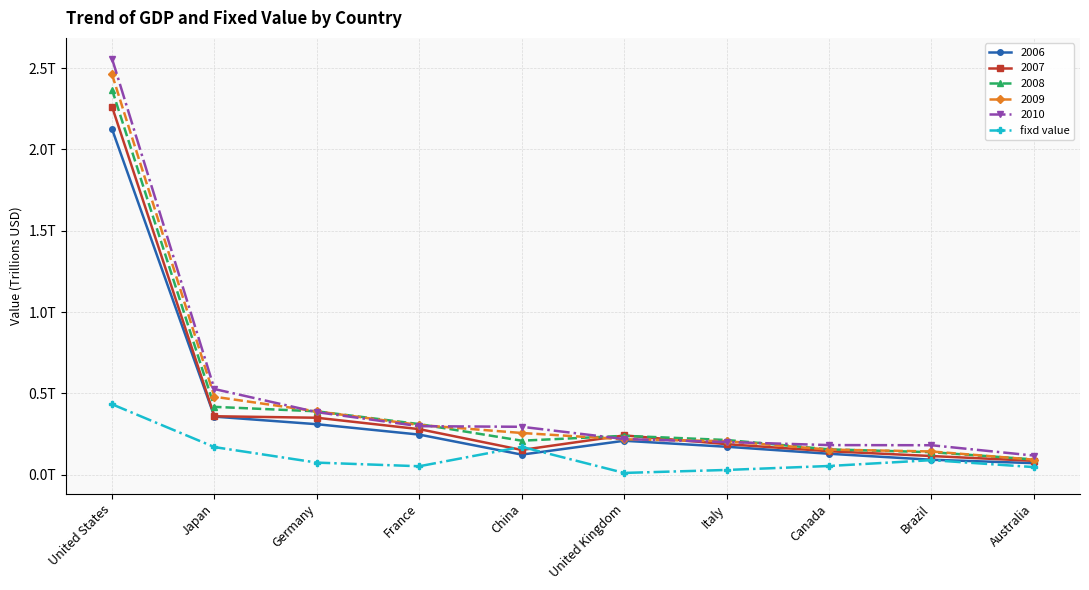

What position from the left is Canada?

8